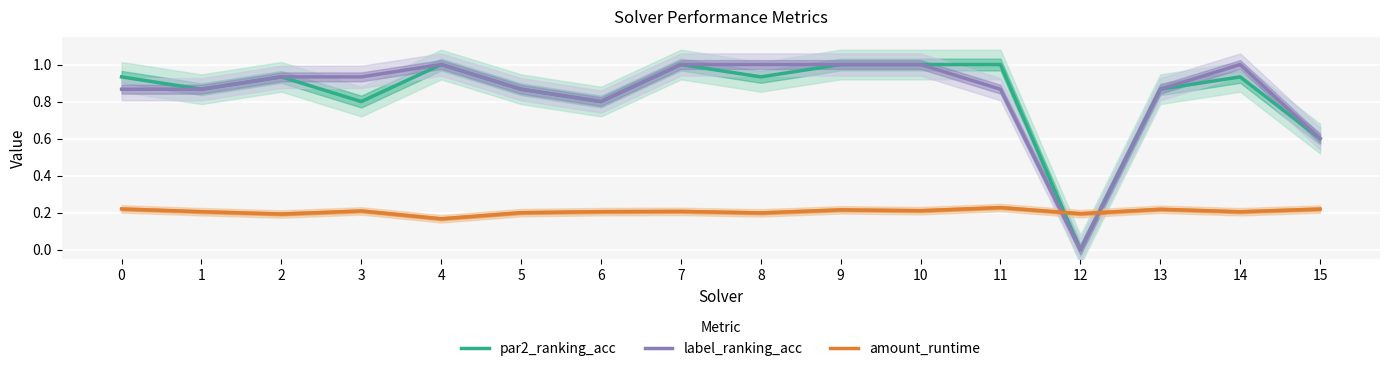

The value of amount_runtime at 7 is 0.1. True or false?

False